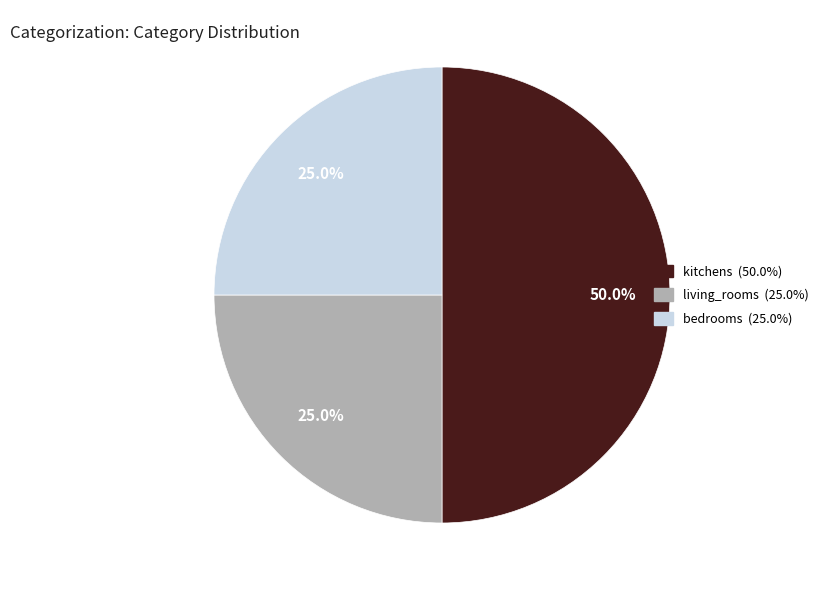

How many segments does this pie chart have?

3